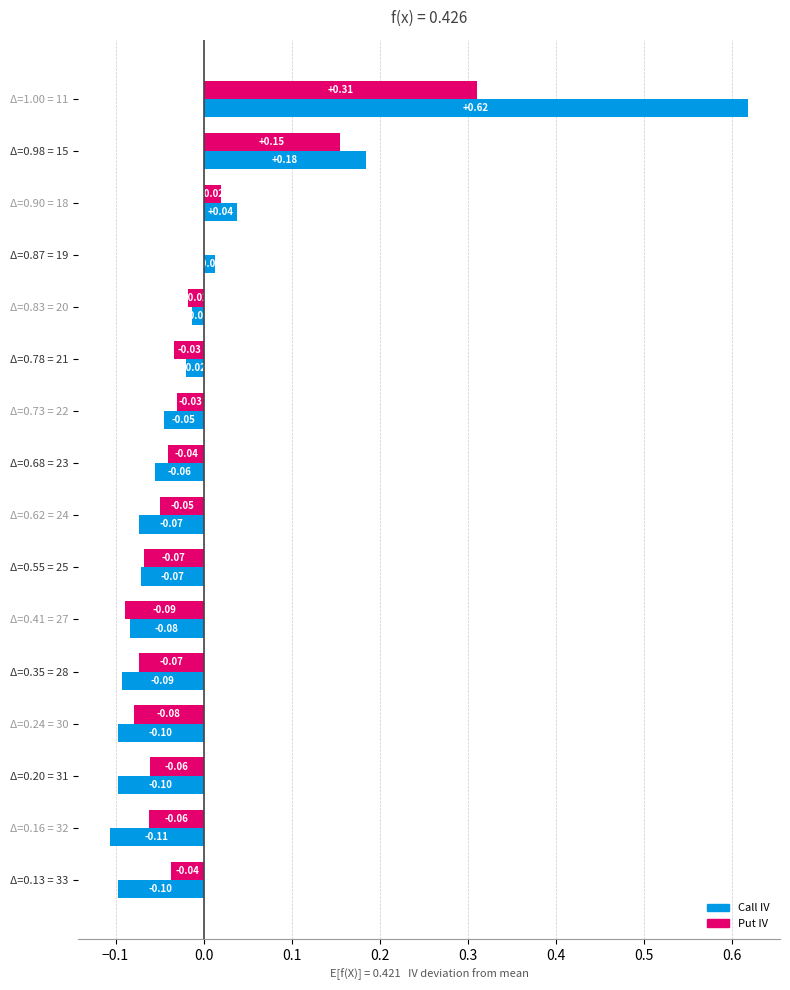

Which series has the largest total across all categories?

Call IV